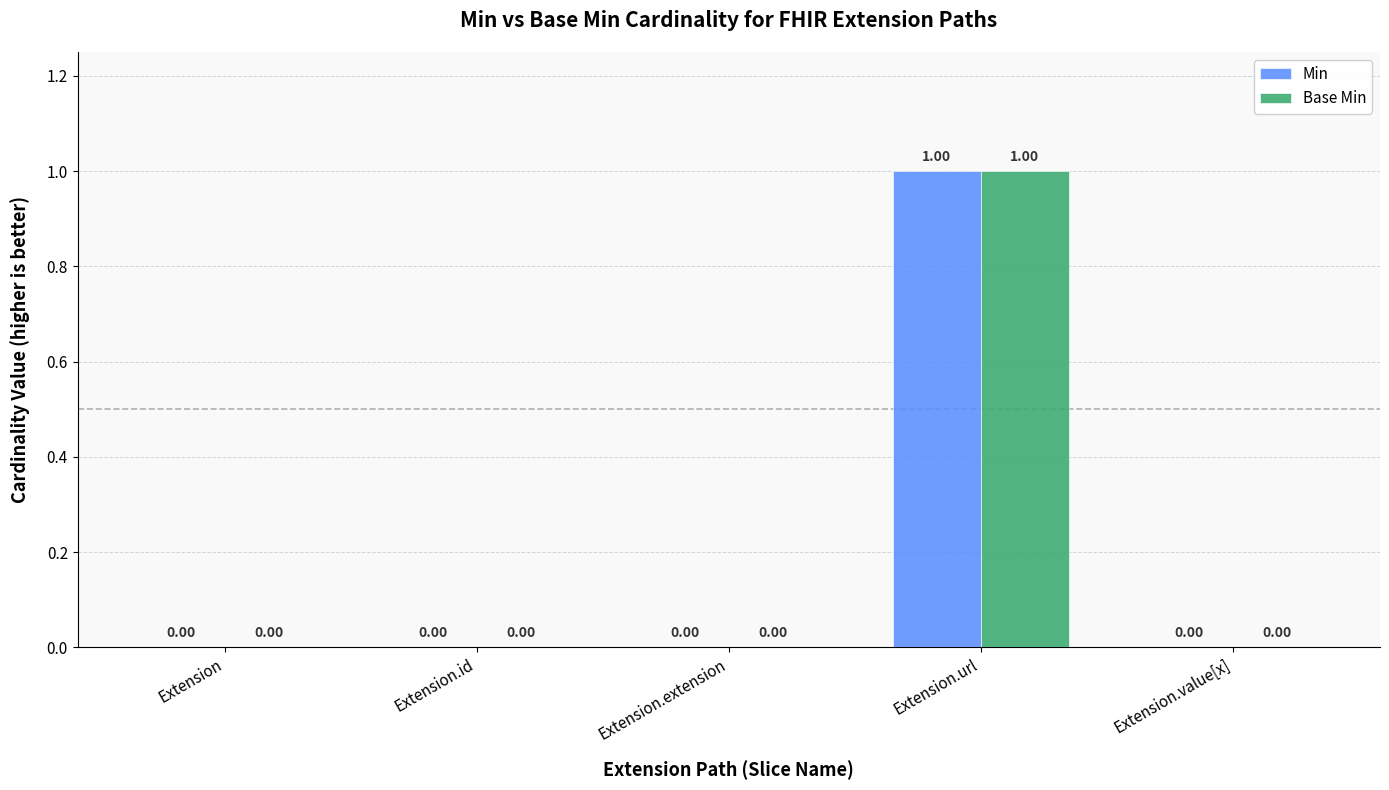

What is the difference between the Base Min values at Extension.url and Extension?

1